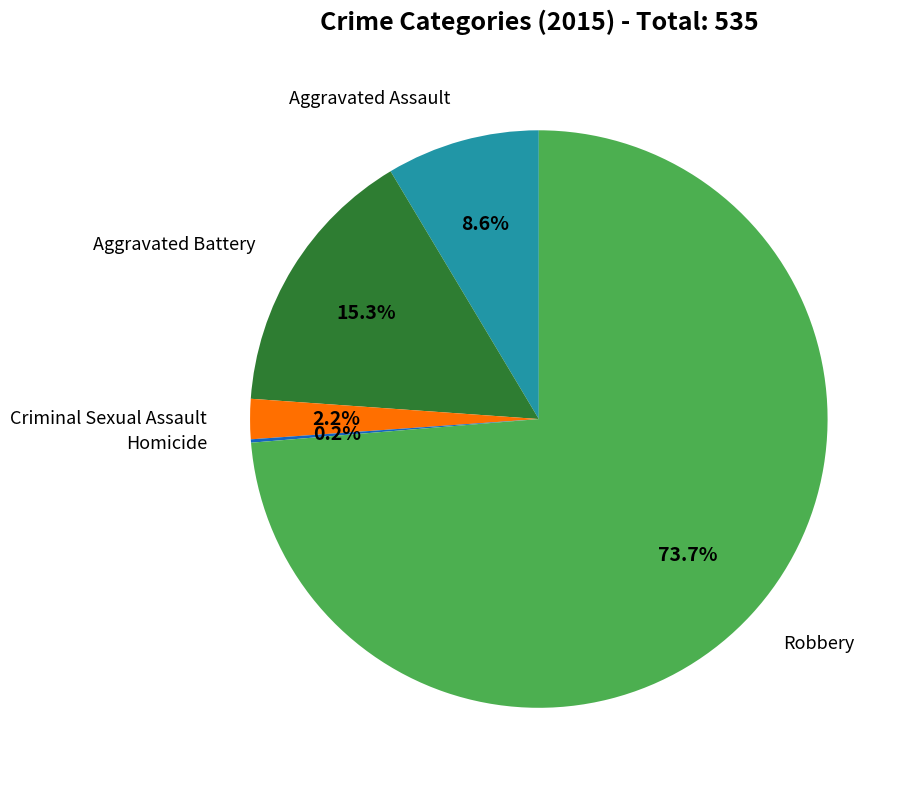

Does any single category account for the majority?

Yes